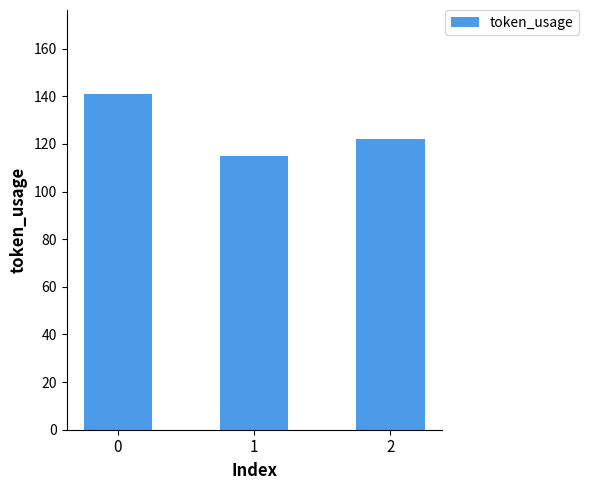

Which has a higher value, 1 or 2?

2